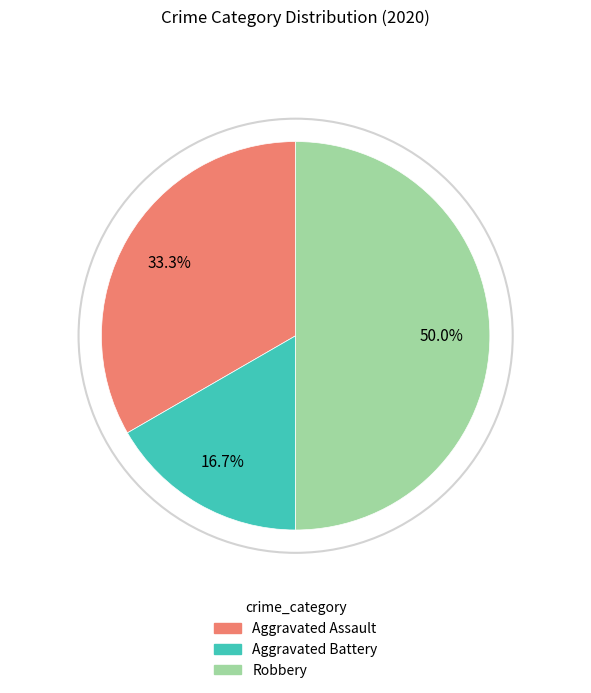

Count the number of slices in the pie.

3